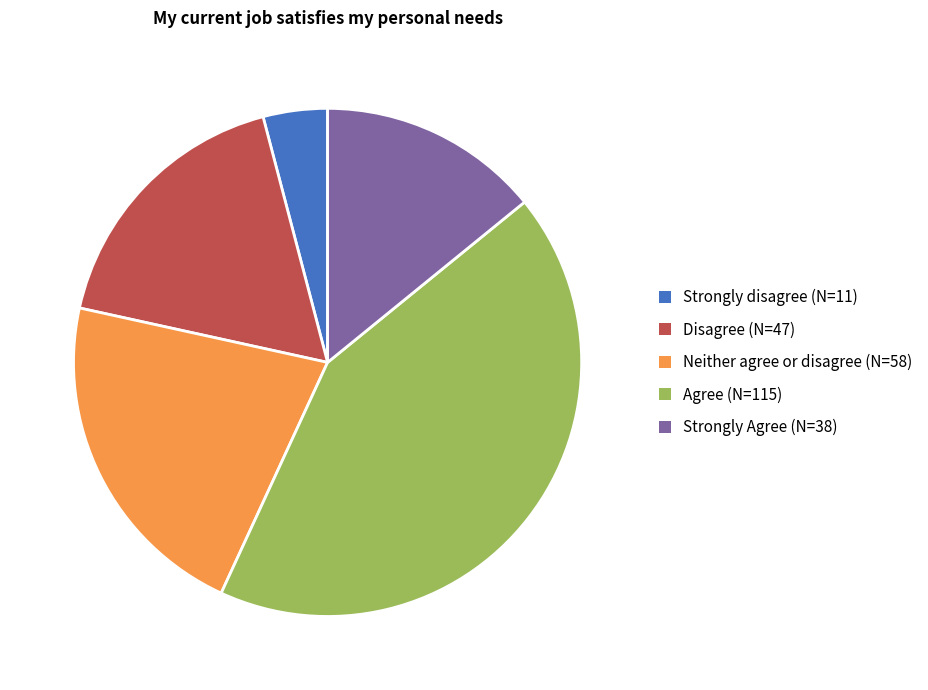

Combined, do Disagree (N=47) and Strongly disagree (N=11) account for over 50%?

No